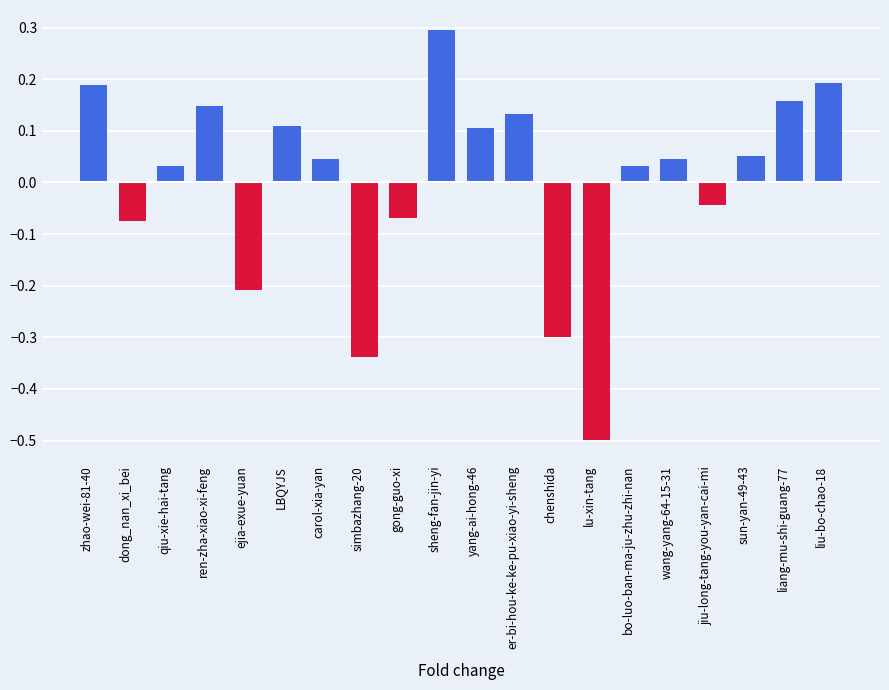

What is the maximum value shown in the chart?

0.3